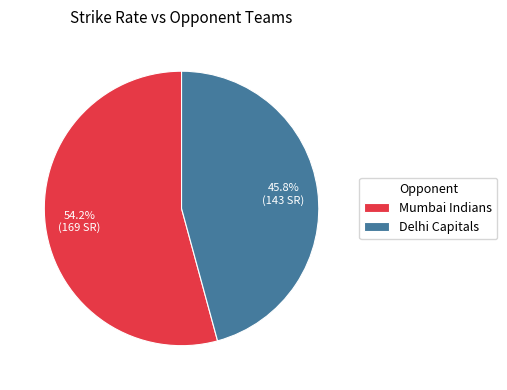

Is there a majority slice in this chart?

Yes